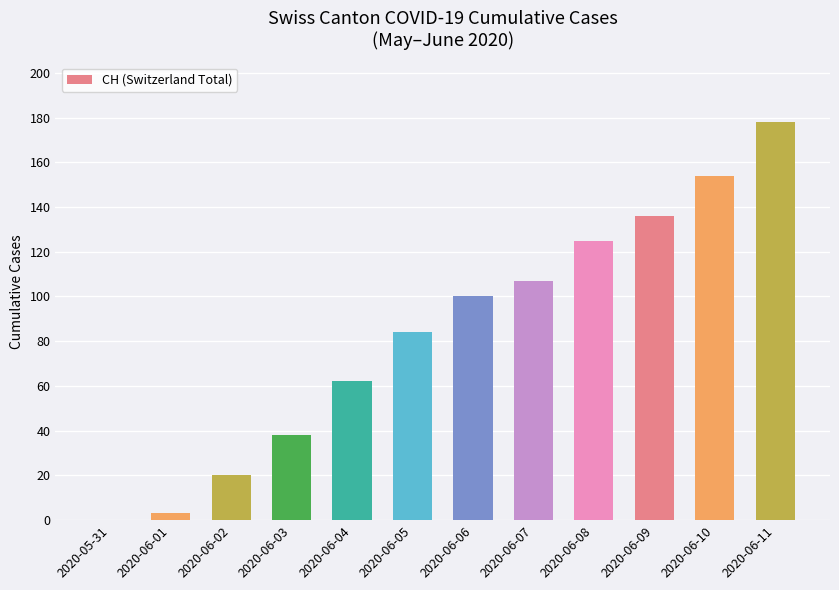

Which label corresponds to the largest value in the chart?

2020-06-11